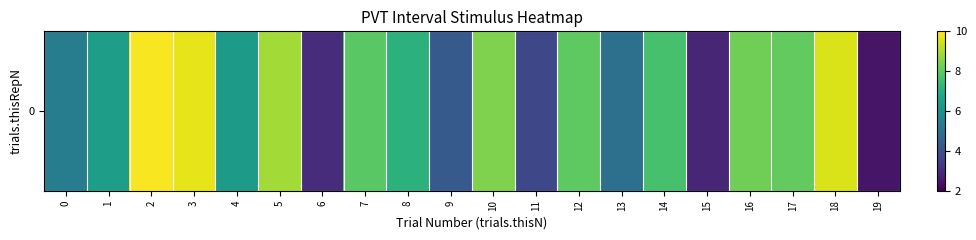

Rank the categories by value from lowest to highest.

19, 15, 6, 11, 9, 13, 0, 4, 1, 8, 14, 7, 12, 17, 16, 10, 5, 18, 3, 2